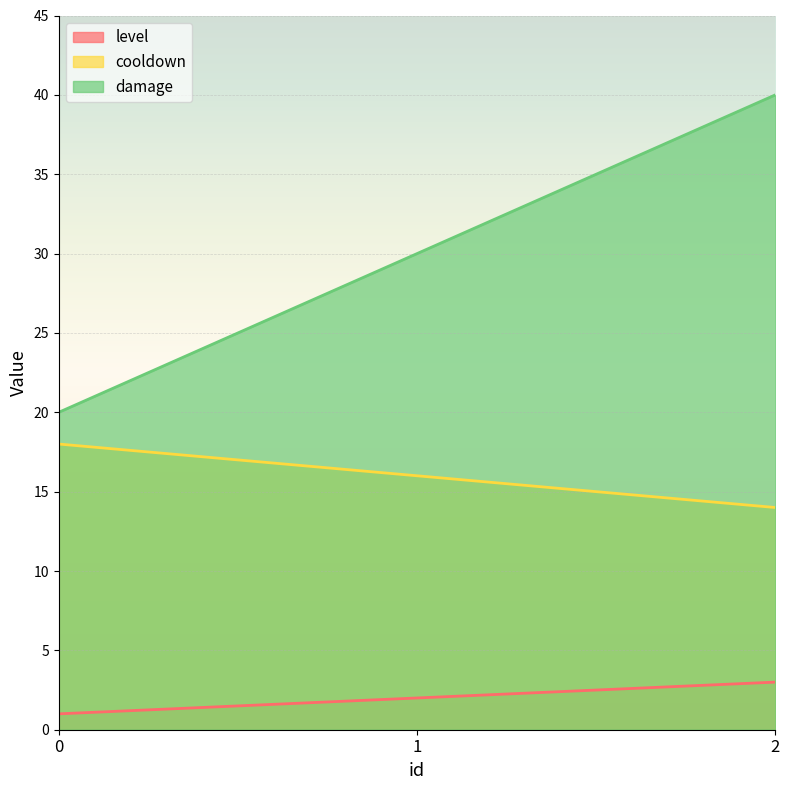

Which series has the largest range (max minus min)?

damage